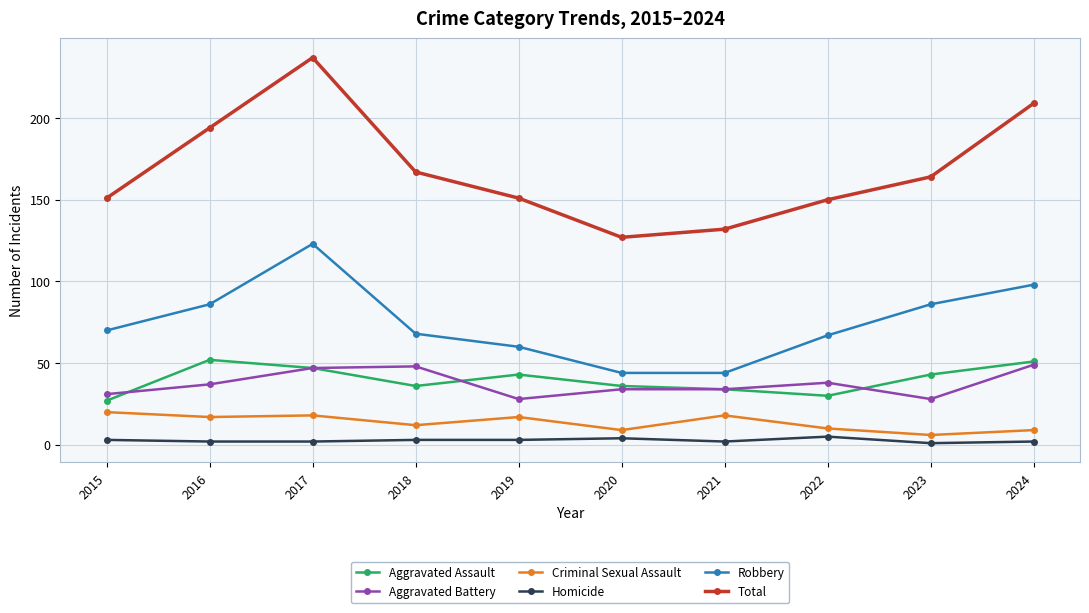

How many data points in Aggravated Battery are less than 37?

5